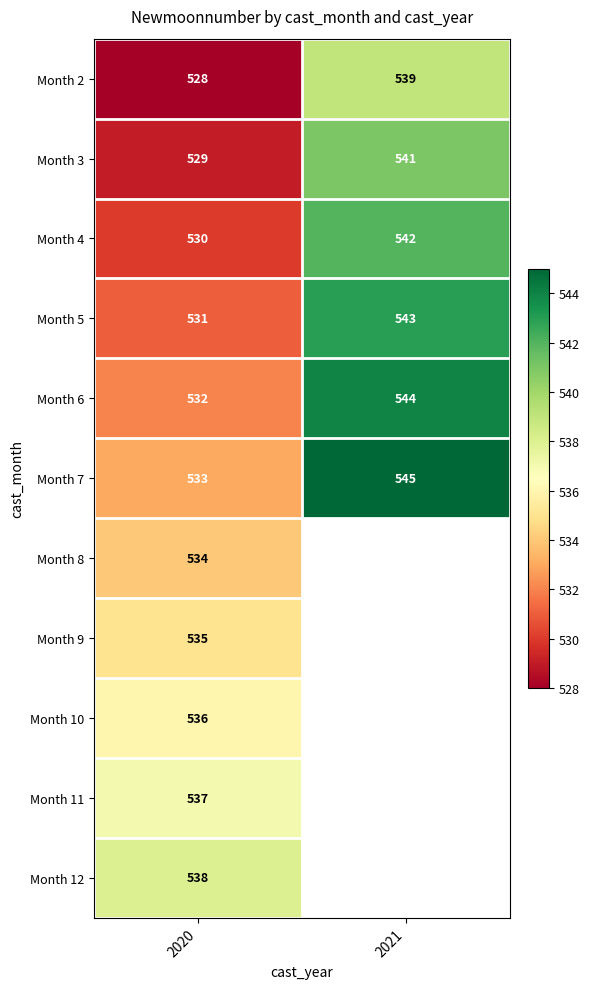

At 2020, list the series in order from largest to smallest.

Month 12, Month 11, Month 10, Month 9, Month 8, Month 7, Month 6, Month 5, Month 4, Month 3, Month 2